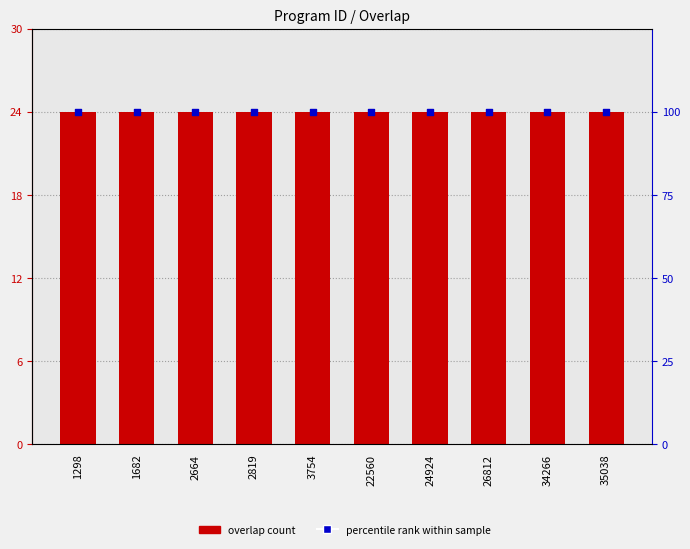

Which series contains the lowest Y value?

overlap count